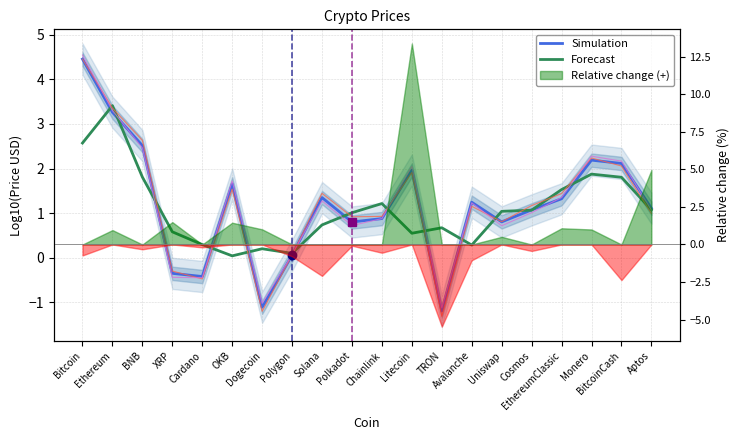

Where does the Forecast series first go above 1?

Bitcoin